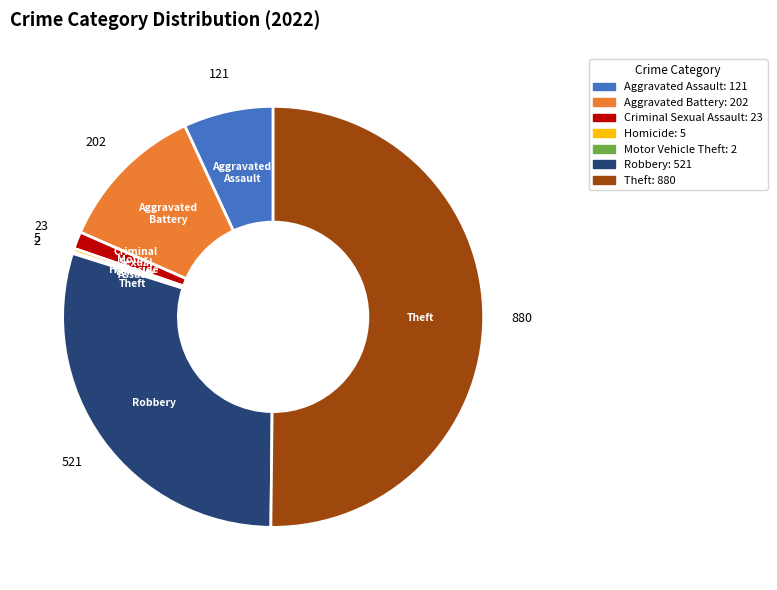

Is it true that Aggravated Battery is 23% of the pie?

False